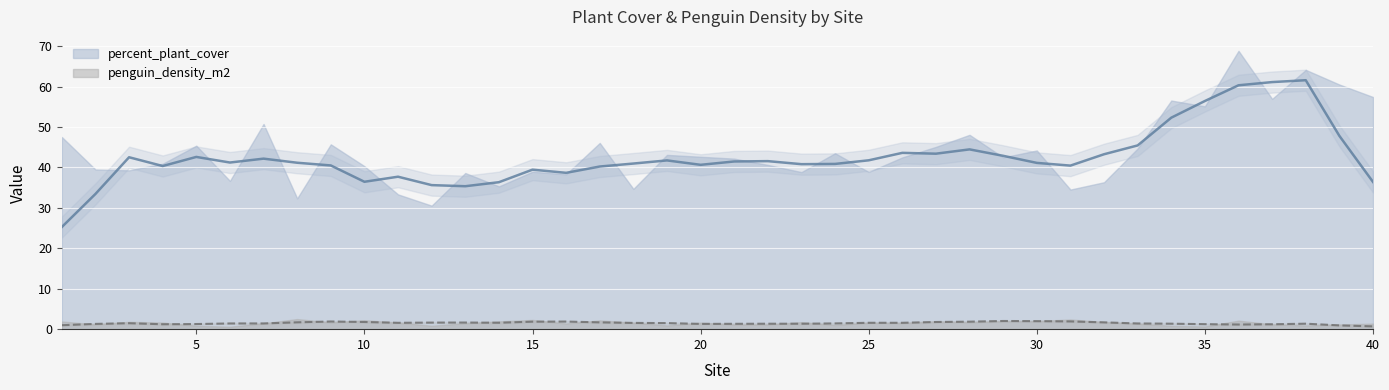

Reading left to right, list all the values displayed in this chart.

percent_plant_cover: 1=47.5	2=39.5	3=39.3	4=40.9	5=45.4	6=36.7	7=50.7	8=32.3	9=45.7	10=40.3	11=33.3	12=30.5	13=38.6	14=35.3	15=38.9	16=38.3	17=46.1	18=34.7	19=43.1	20=42.6	21=42.2	22=40.6	23=38.8	24=43.5	25=38.9	26=42.5	27=45.1	28=48.1	29=42.5	30=44.2	31=34.5	32=36.3	33=44.7	34=56.5	35=55.1	36=68.8	37=56.9	38=64.1	39=60.5	40=57.4
penguin_density_m2: 1=1.9	2=1.2	3=1.8	4=1.6	5=0.8	6=0.6	7=1.5	8=2.5	9=1.7	10=2.2	11=1.6	12=0.9	13=1.5	14=1.9	15=2.3	16=1.4	17=2.2	18=1.6	19=0.9	20=1.6	21=1.2	22=1.2	23=1.7	24=1.0	25=1.6	26=1.5	27=2.0	28=1.7	29=2.0	30=2.0	31=2.4	32=1.8	33=1.4	34=0.8	35=0.7	36=2.1	37=1.2	38=0.9	39=1.2	40=1.4